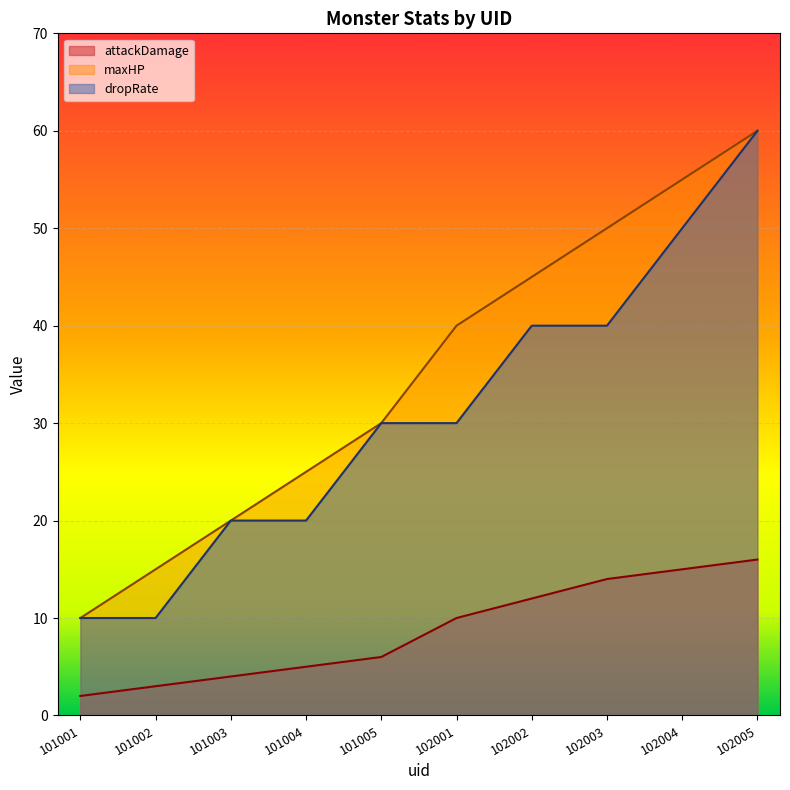

Reading left to right, list all the values displayed in this chart.

attackDamage: 101001=2	101002=3	101003=4	101004=5	101005=6	102001=10	102002=12	102003=14	102004=15	102005=16
maxHP: 101001=10	101002=15	101003=20	101004=25	101005=30	102001=40	102002=45	102003=50	102004=55	102005=60
dropRate: 101001=10	101002=10	101003=20	101004=20	101005=30	102001=30	102002=40	102003=40	102004=50	102005=60